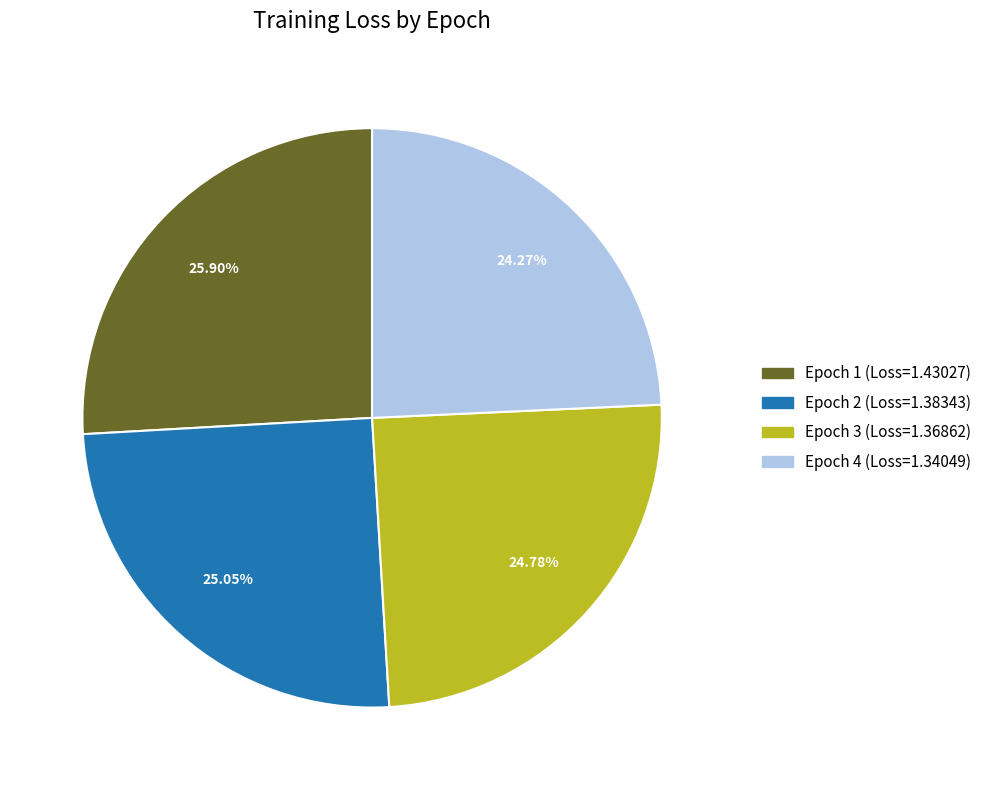

Count the number of slices in the pie.

4